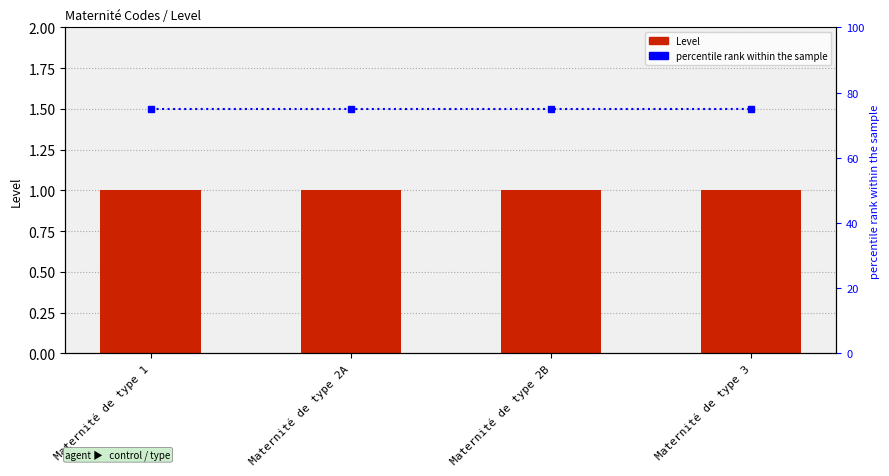

List the labels in order of Level value, largest first.

Maternité de type 1, Maternité de type 2A, Maternité de type 2B, Maternité de type 3